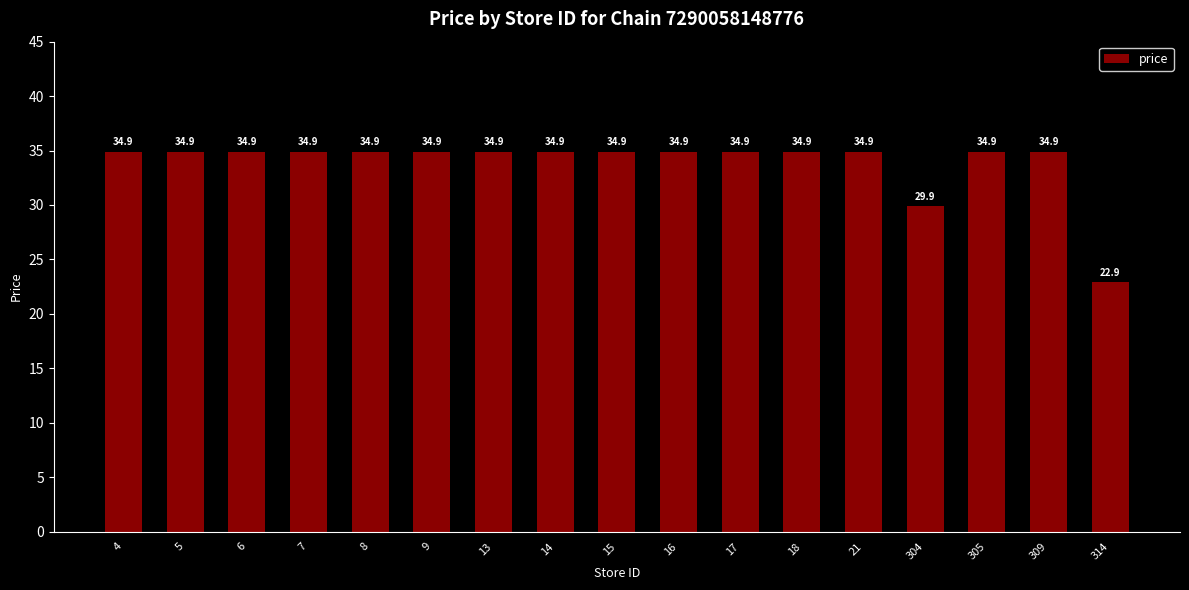

Where is the data nearest to the value 28?

304